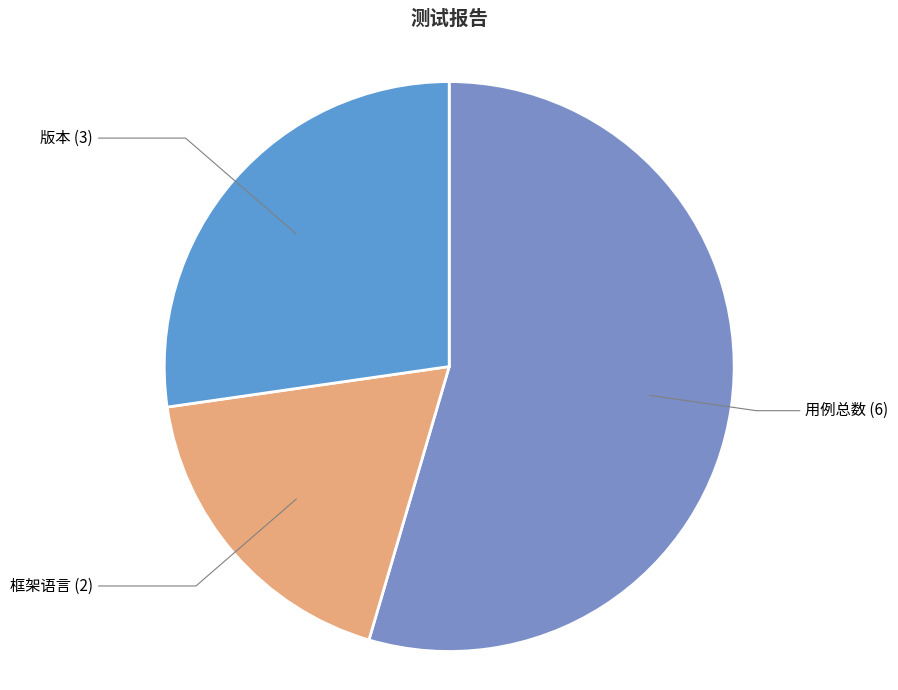

How many slices are in this pie chart?

3